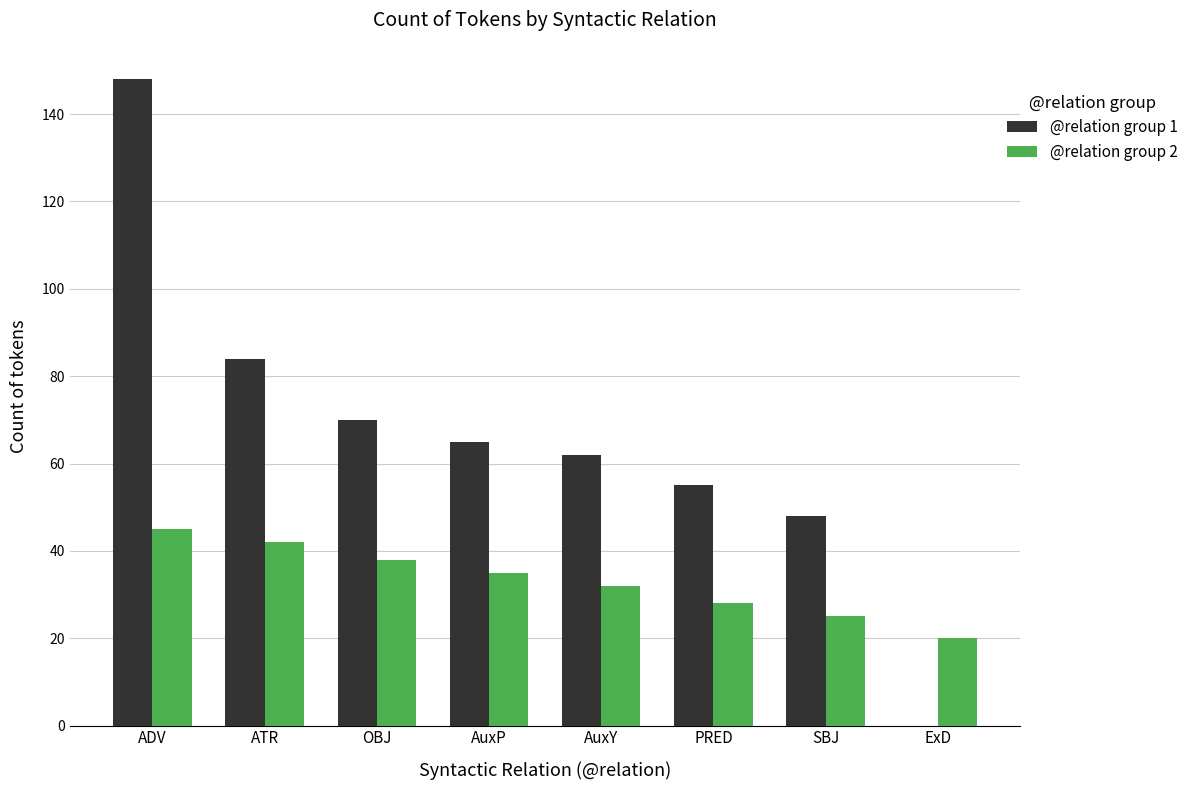

What value does the @relation group 2 series have at ADV?

45